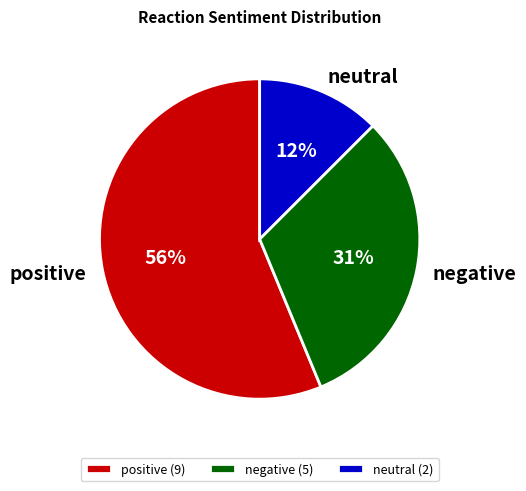

What is the smallest slice in the pie chart?

neutral